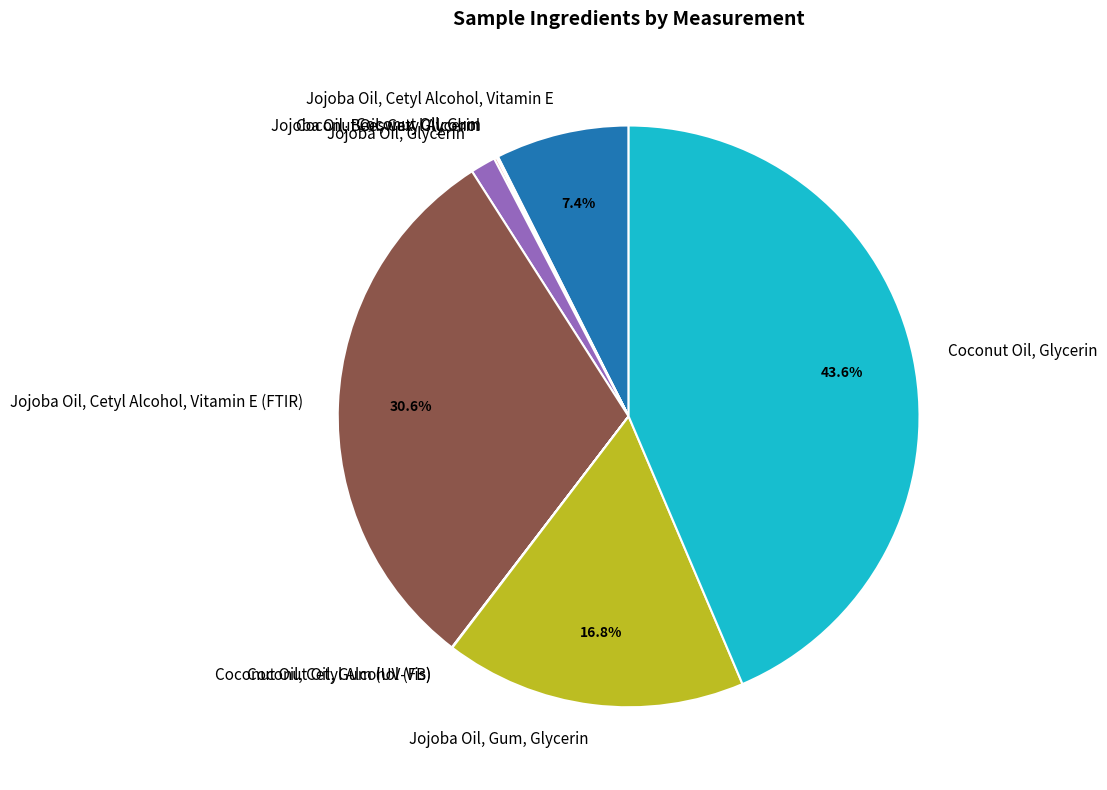

True or false: Coconut Oil, Glycerin accounts for 53% of the total.

False